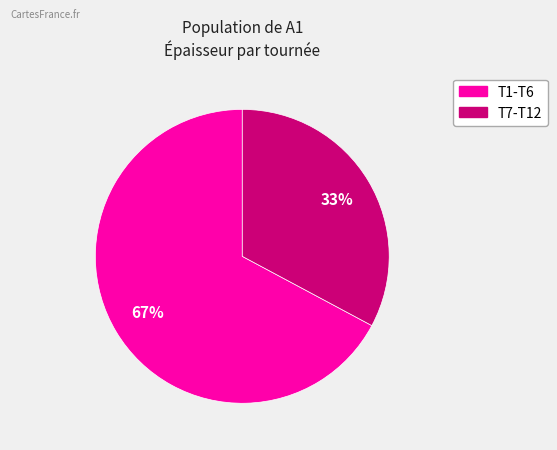

Is there a majority slice in this chart?

Yes